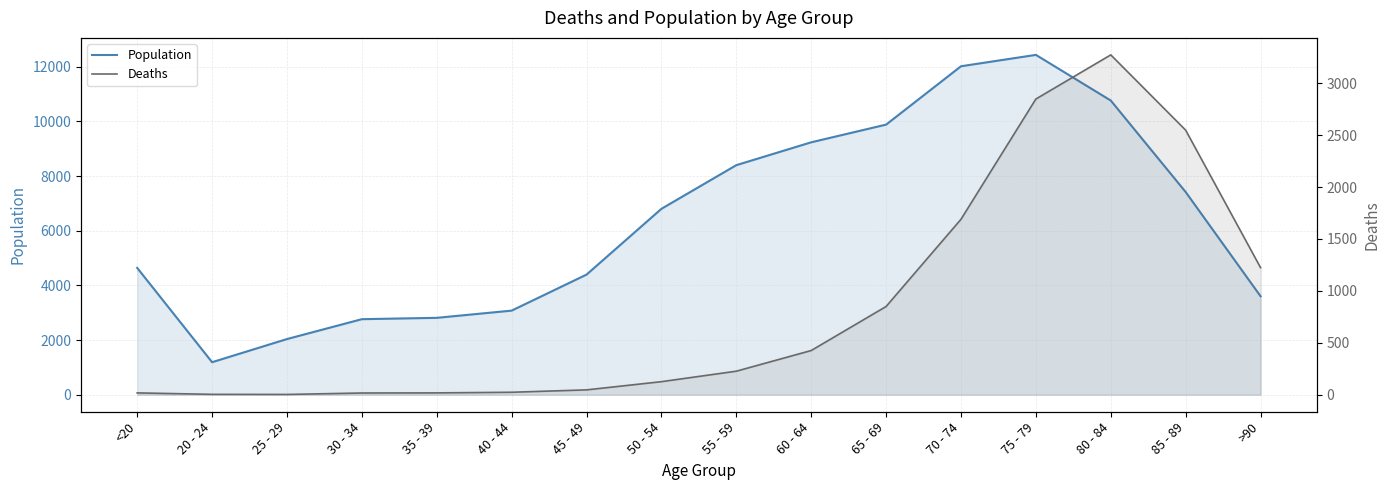

Reading left to right, extract all data points from this chart.

Population: 4641	1191	2038	2765	2814	3078	4396	6803	8400	9236	9883	12018	12434	10764	7417	3604
Deaths: 18	4	3	17	18	24	47	126	227	426	850	1690	2848	3273	2548	1224